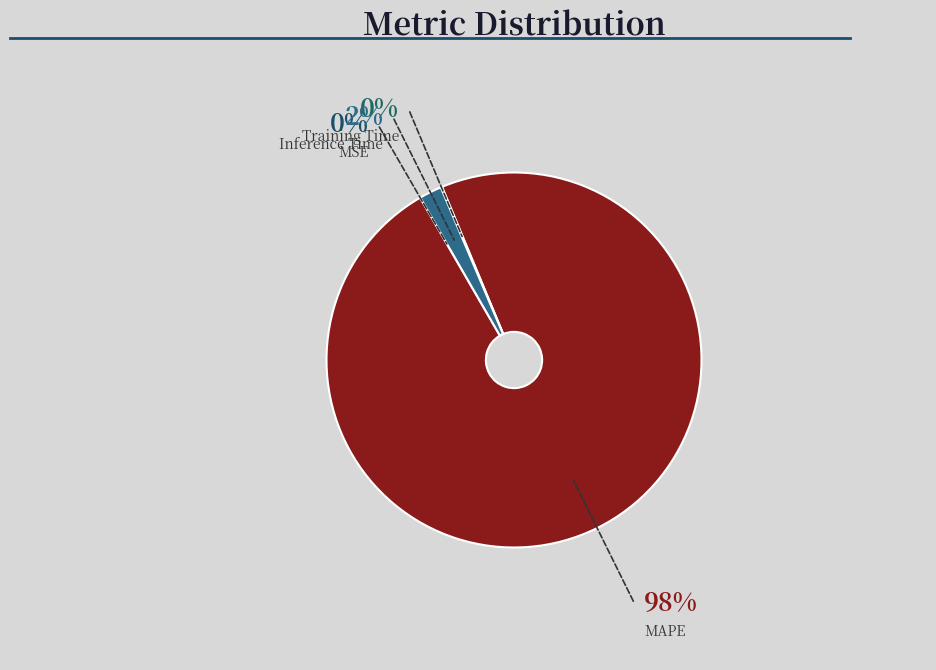

Which slice represents more than half of the pie?

MAPE